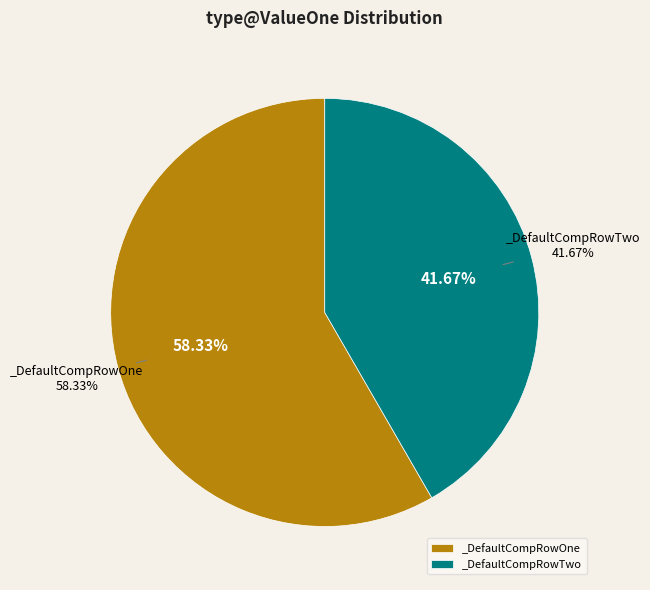

What is the smallest slice in the pie chart?

_DefaultCompRowTwo